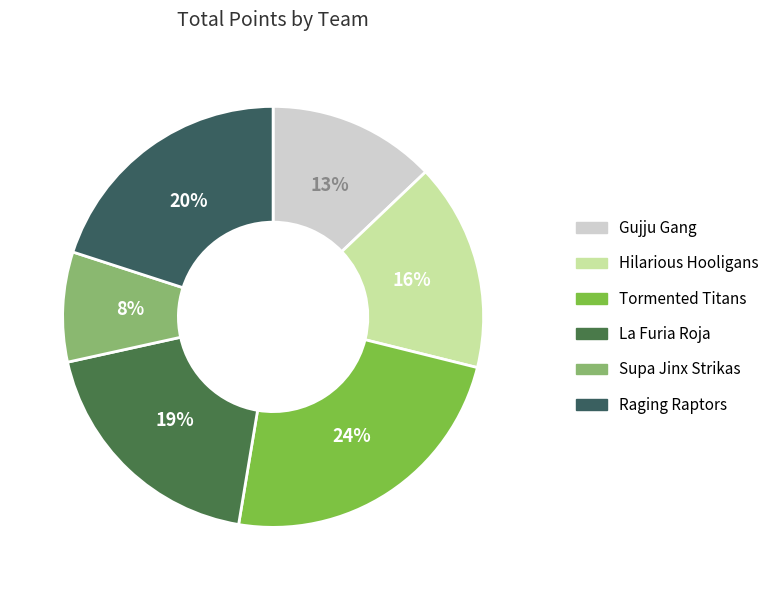

Which category has the smallest portion of the pie?

Supa Jinx Strikas